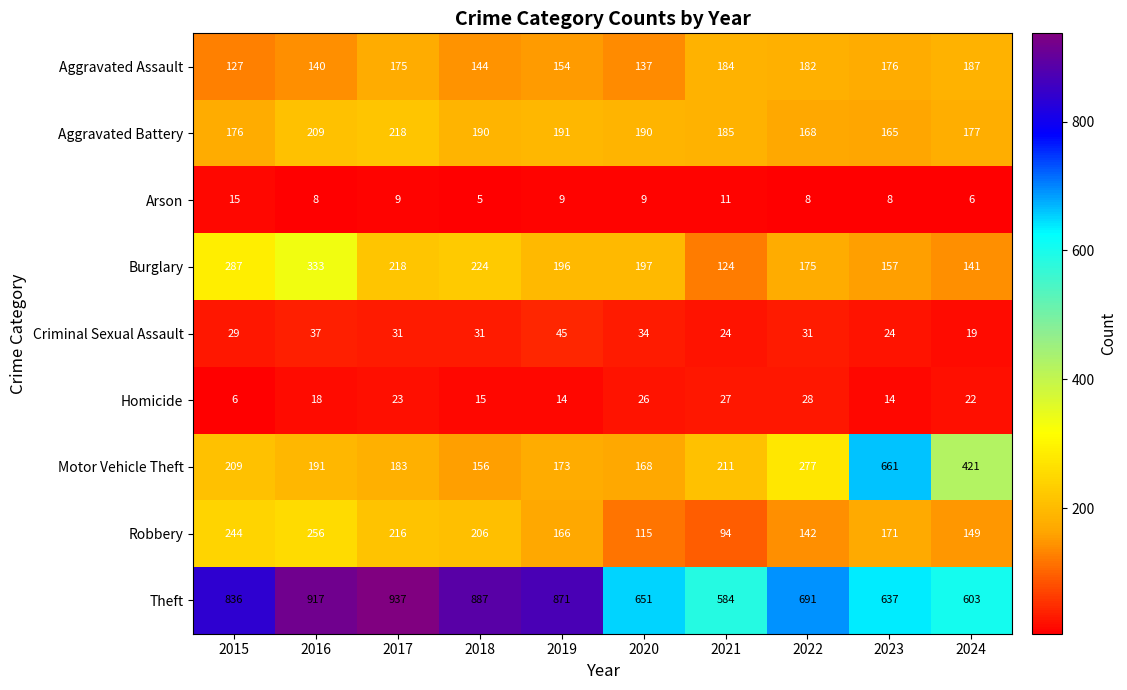

Where does the Criminal Sexual Assault series first go above 31?

2016